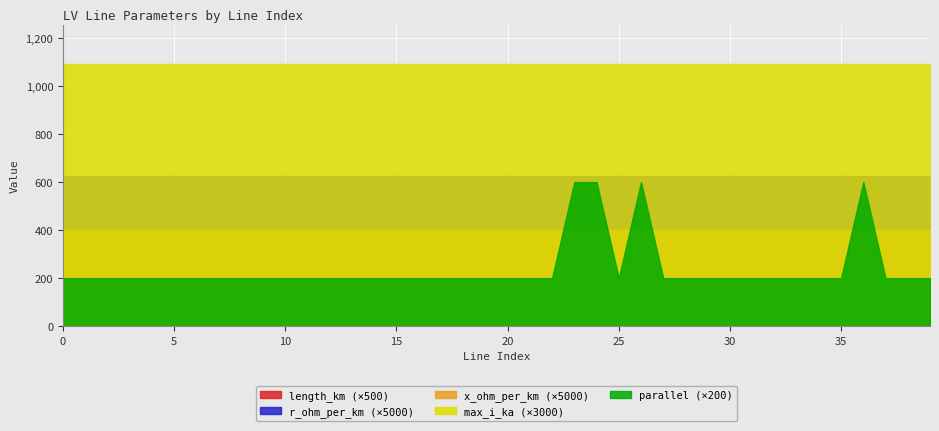

How many lines are shown in the chart?

5